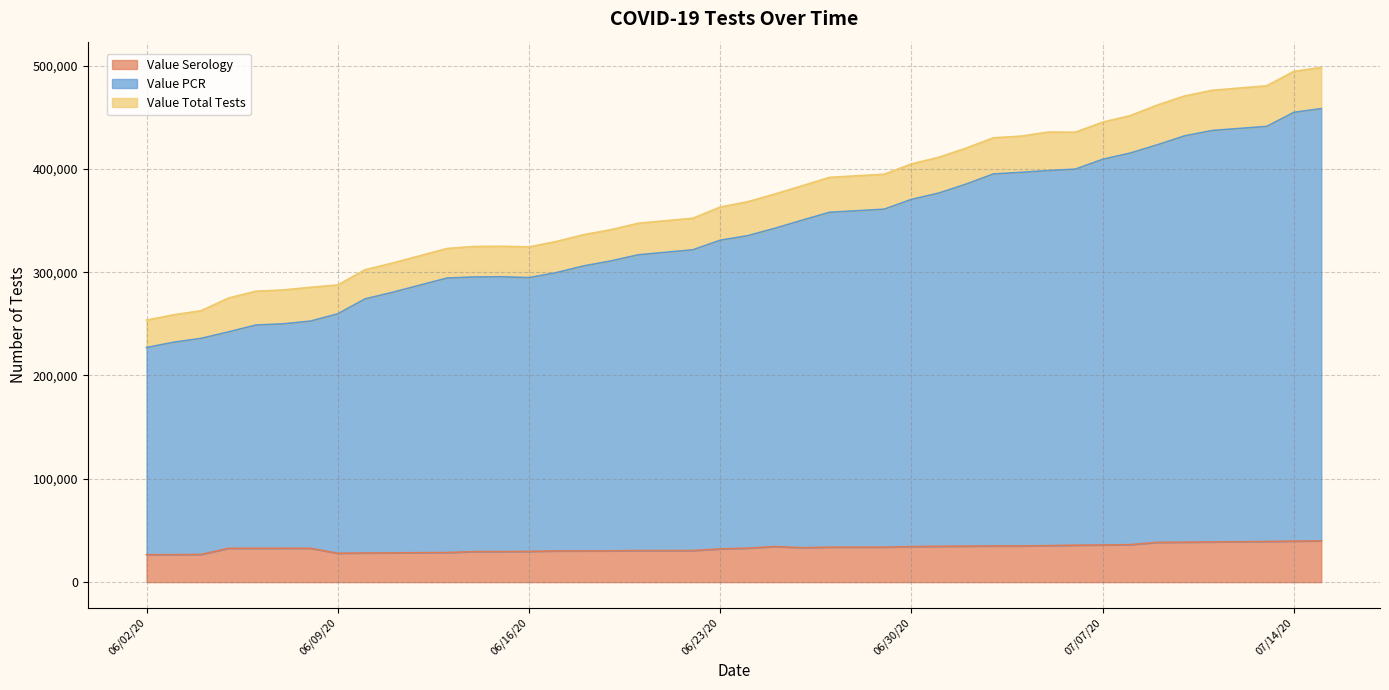

What is the highest value of the Value Serology series?

39932